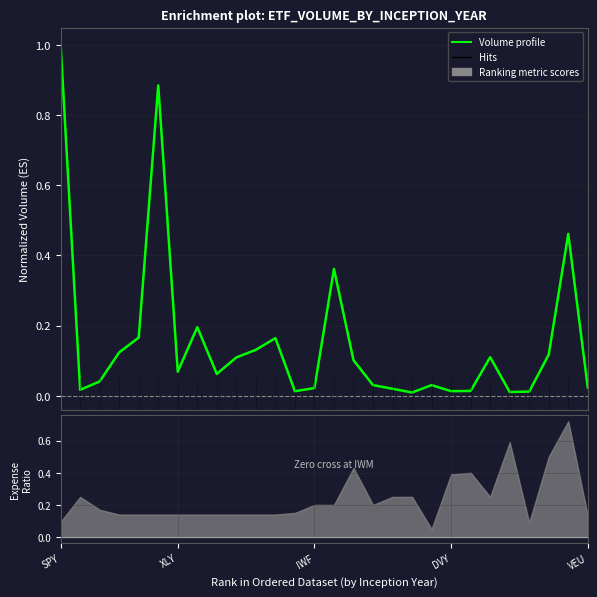

What is the maximum value shown in the chart?

1.0